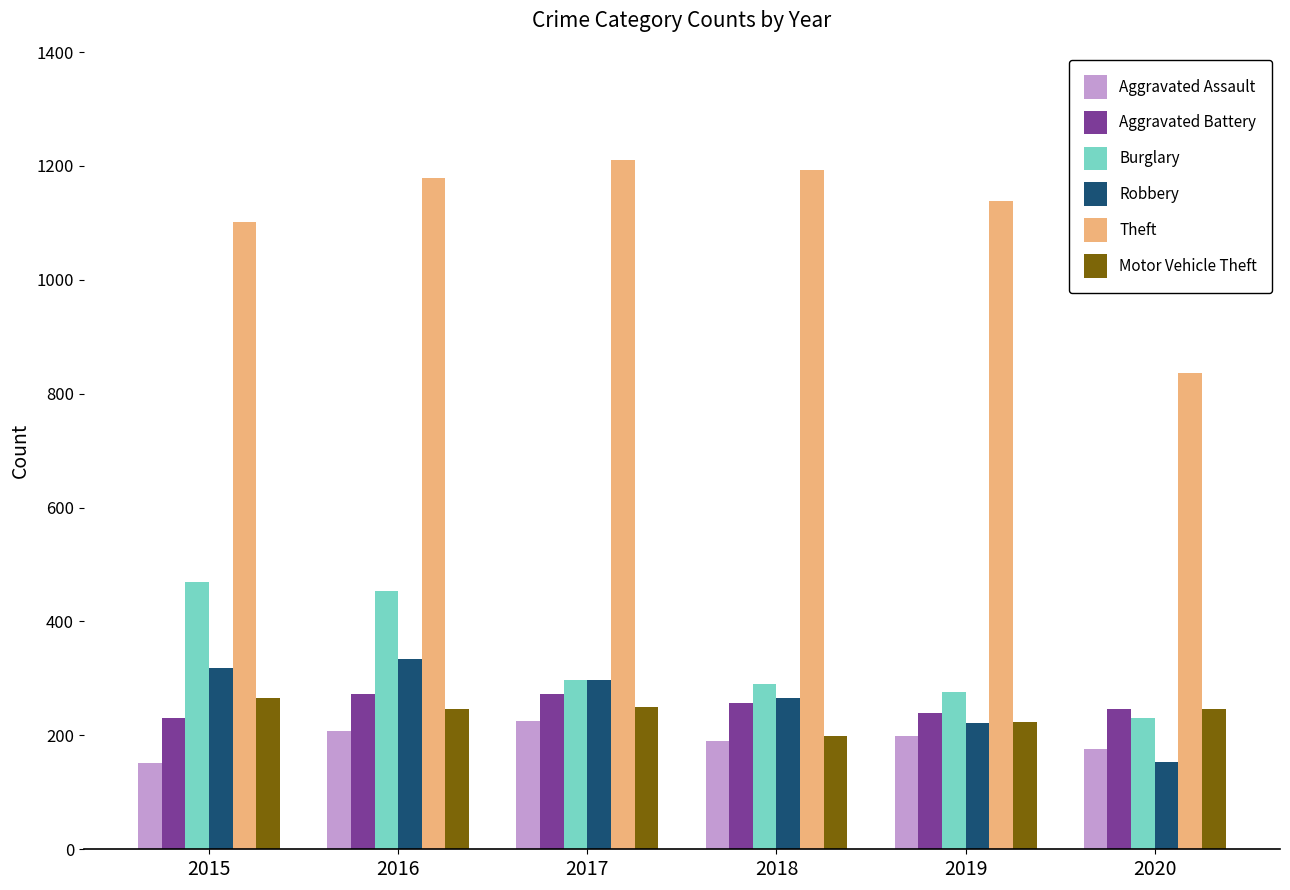

What is the minimum value for Burglary?

231